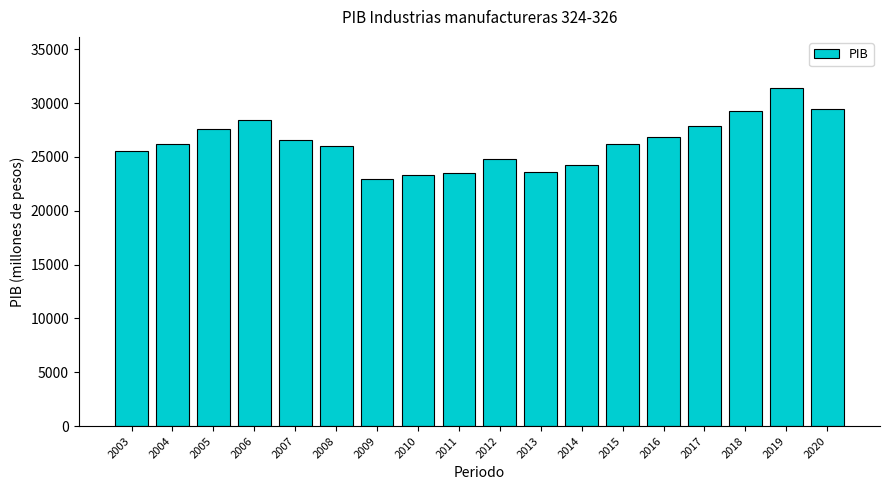

What is the sum of the values at 2003 and 2011?

49100.3